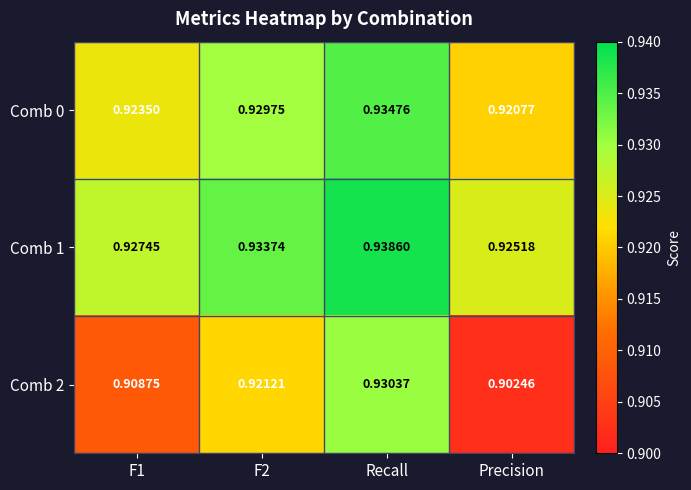

Between F1 and F2, which series saw the biggest shift?

Comb 2